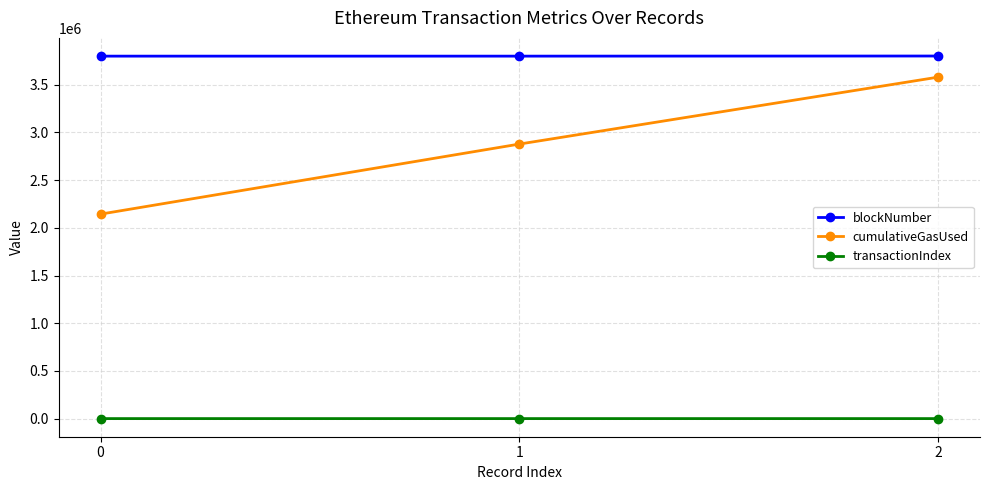

Is the value of cumulativeGasUsed at 0 greater than the value of blockNumber at 0?

No